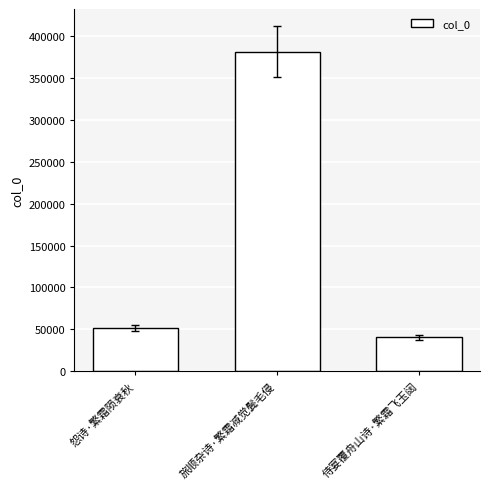

Is it true that the value at 怨诗·繁霜陨衰秋 is 21099?

False